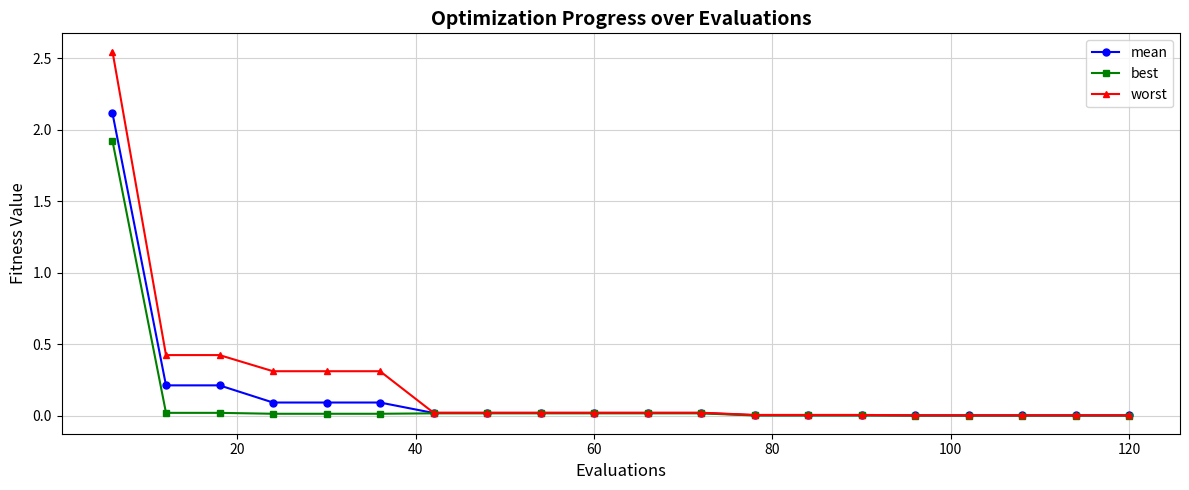

Rank the series by their maximum value, from highest to lowest.

worst, mean, best